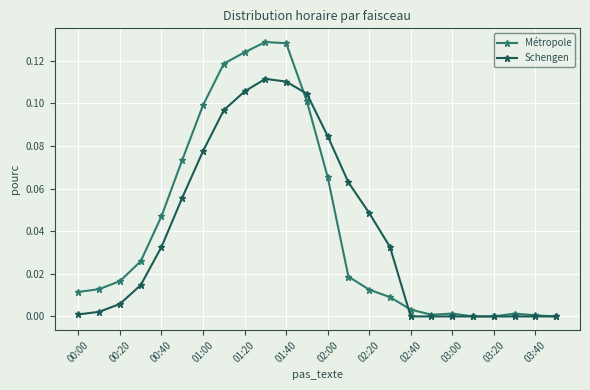

List the series in order of their peak value, highest first.

Métropole, Schengen